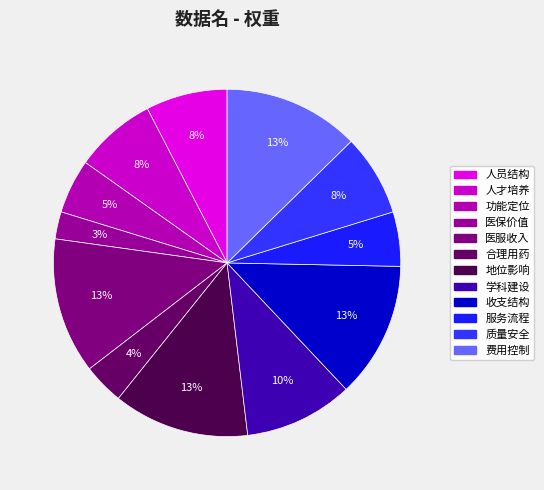

How many slices are in this pie chart?

12